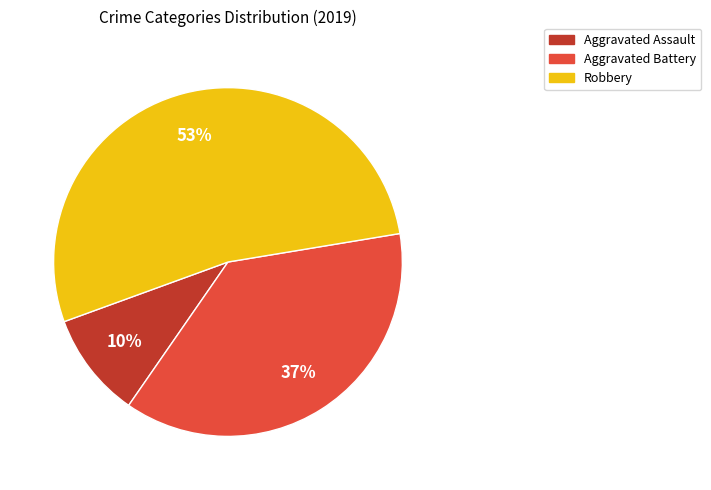

To the nearest percent, what is the combined percentage of Aggravated Assault and Aggravated Battery?

47%